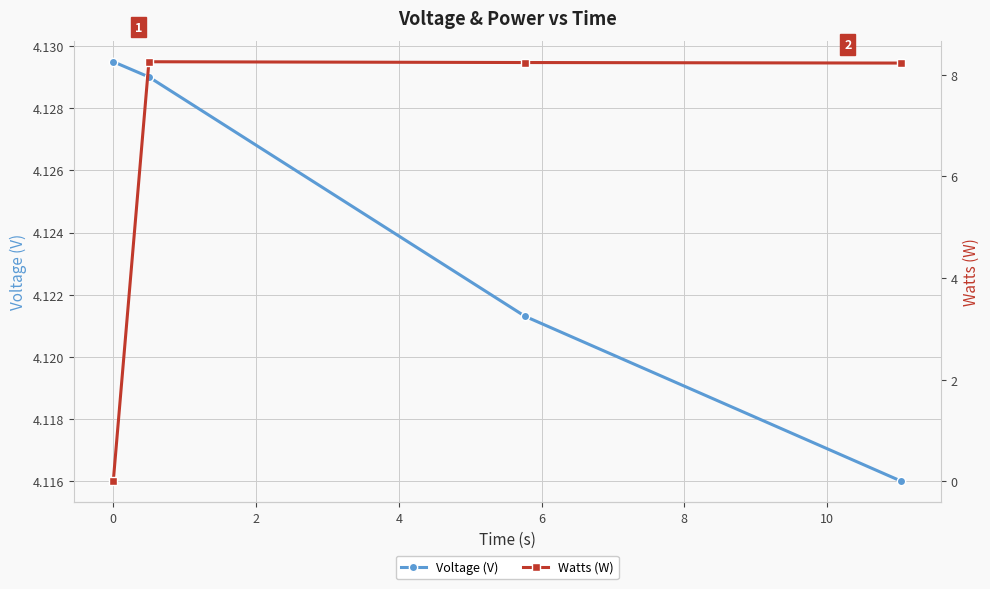

Does the chart have visible grid lines?

Yes